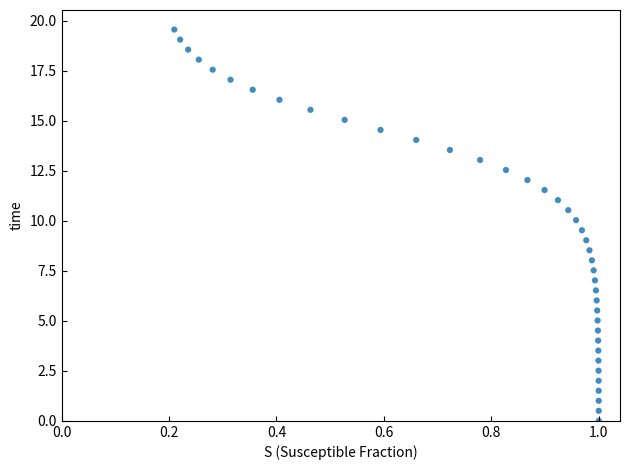

What is the range of Y values (max minus min)?

19.6